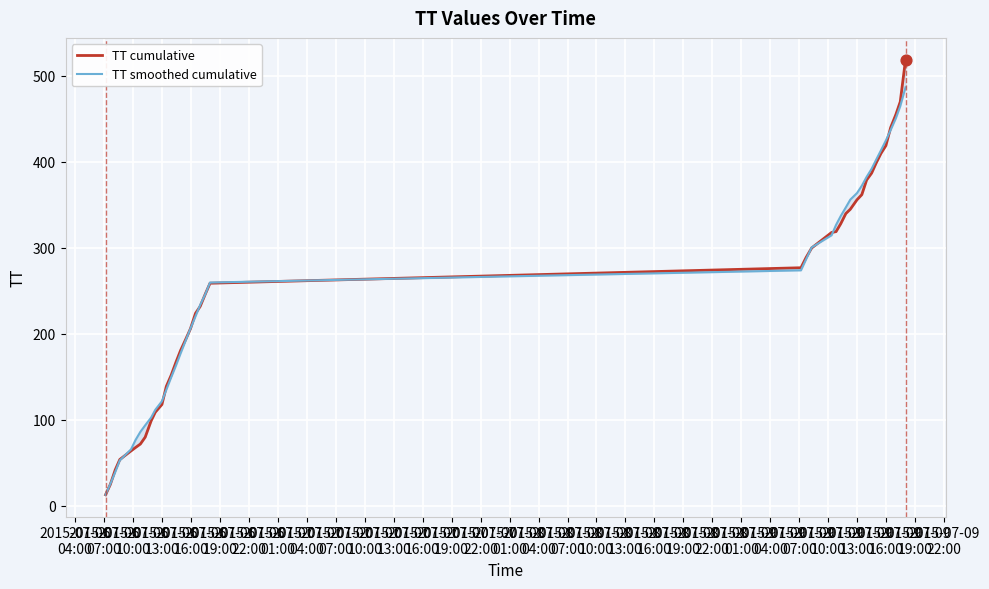

What are all the series names shown in the legend?

TT cumulative, TT smoothed cumulative